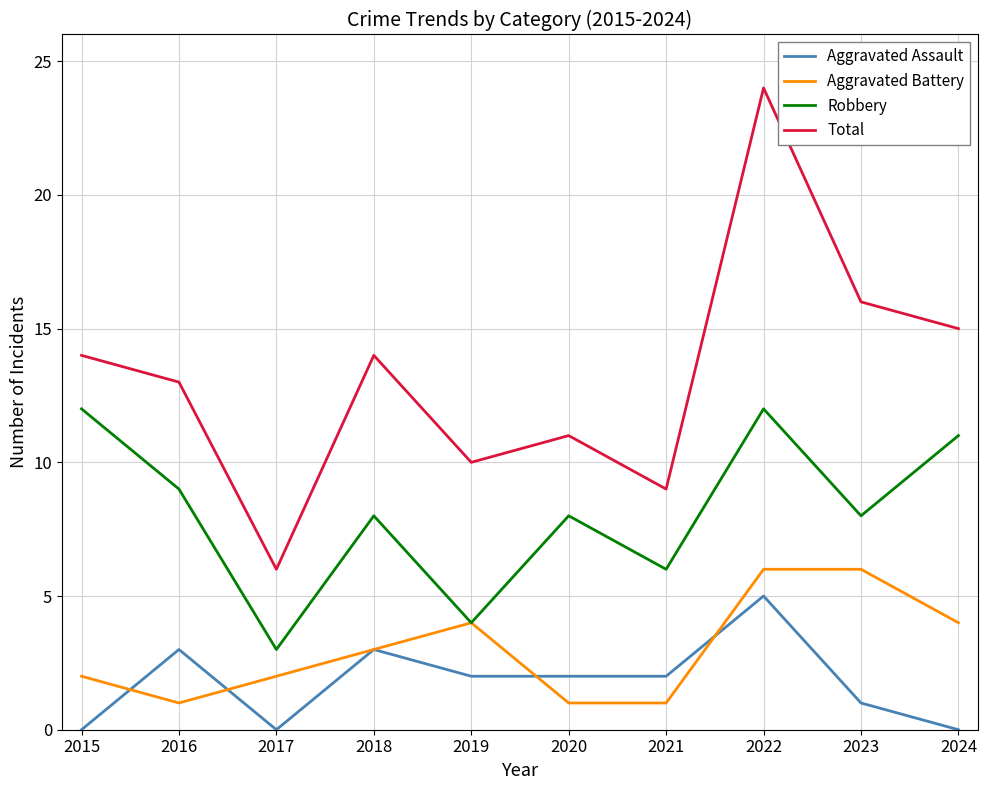

Where does the Aggravated Assault series first go above 2?

2016